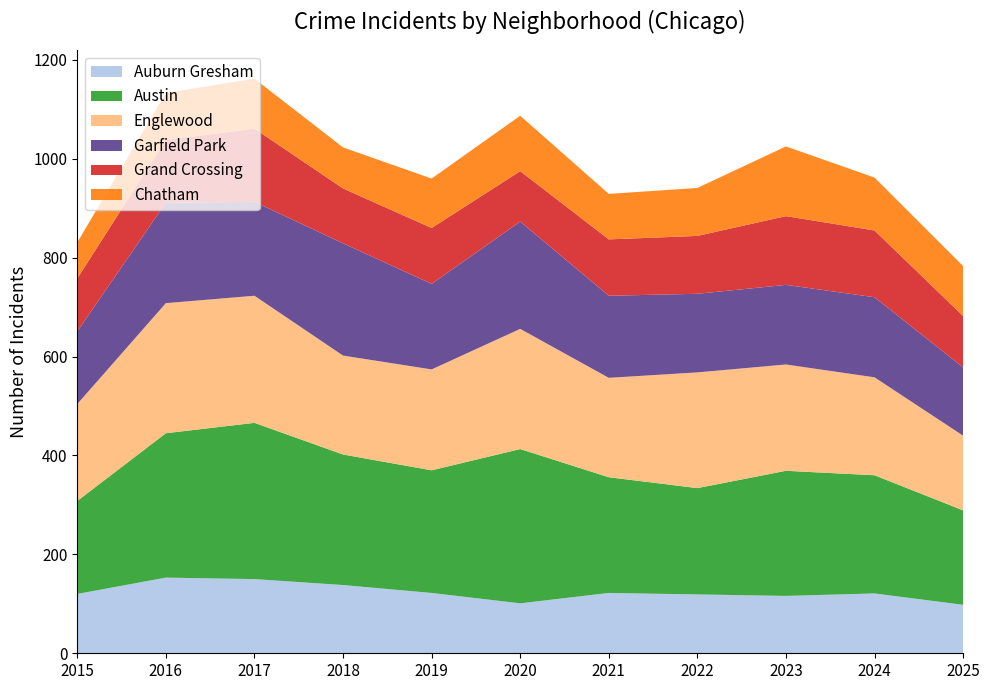

Reading left to right, transcribe all the data shown in this chart.

Auburn Gresham: 120	153	150	138	122	101	122	119	116	121	98
Austin: 188	292	316	264	248	312	234	215	253	239	191
Englewood: 196	263	257	200	204	243	201	234	215	198	151
Garfield Park: 147	203	190	227	173	217	166	159	161	162	138
Grand Crossing: 107	127	148	111	113	102	114	117	139	135	104
Chatham: 73	95	101	83	100	112	92	97	141	107	101